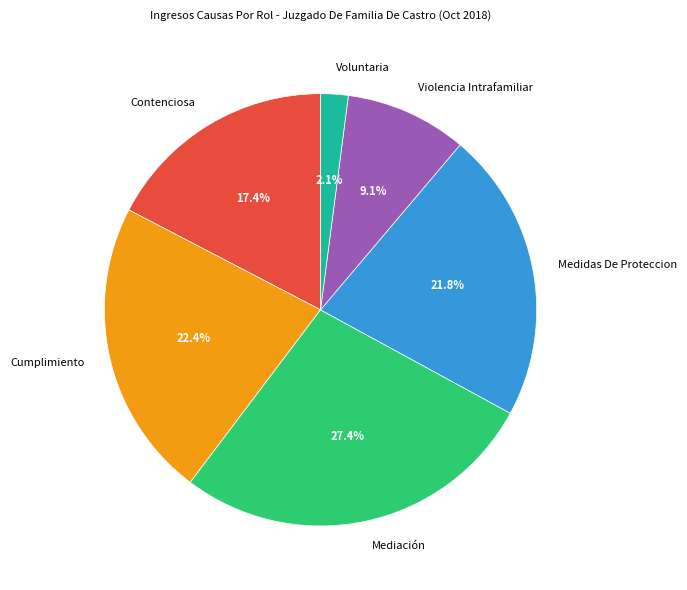

The Violencia Intrafamiliar slice represents 9% of the pie. True or false?

True